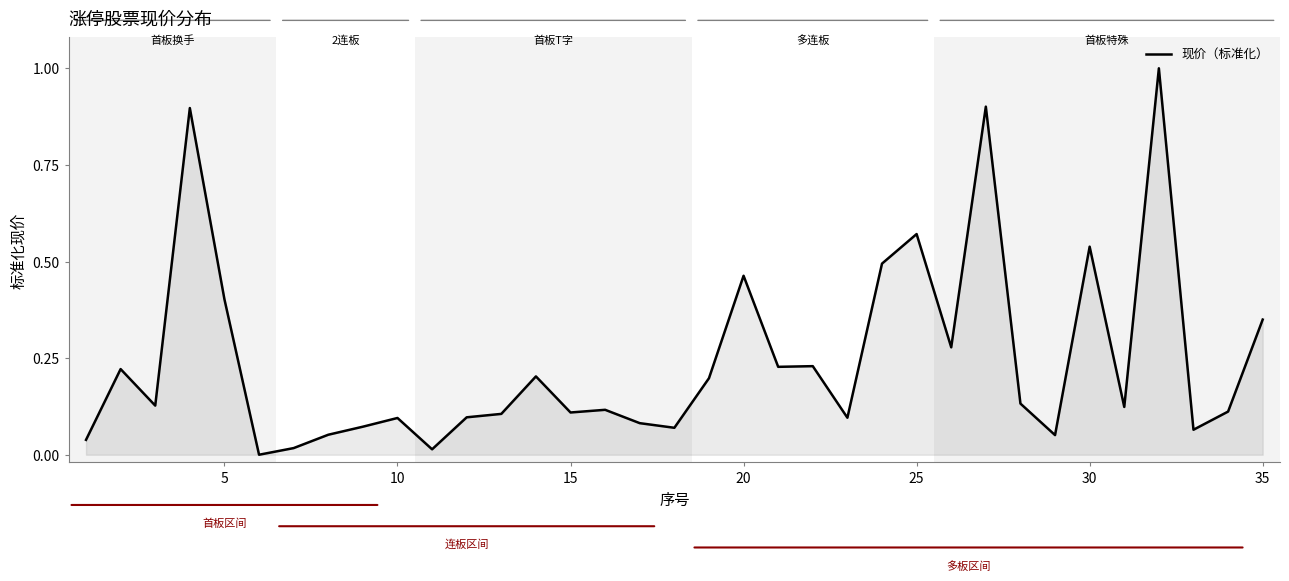

What is the greatest value displayed?

1.0